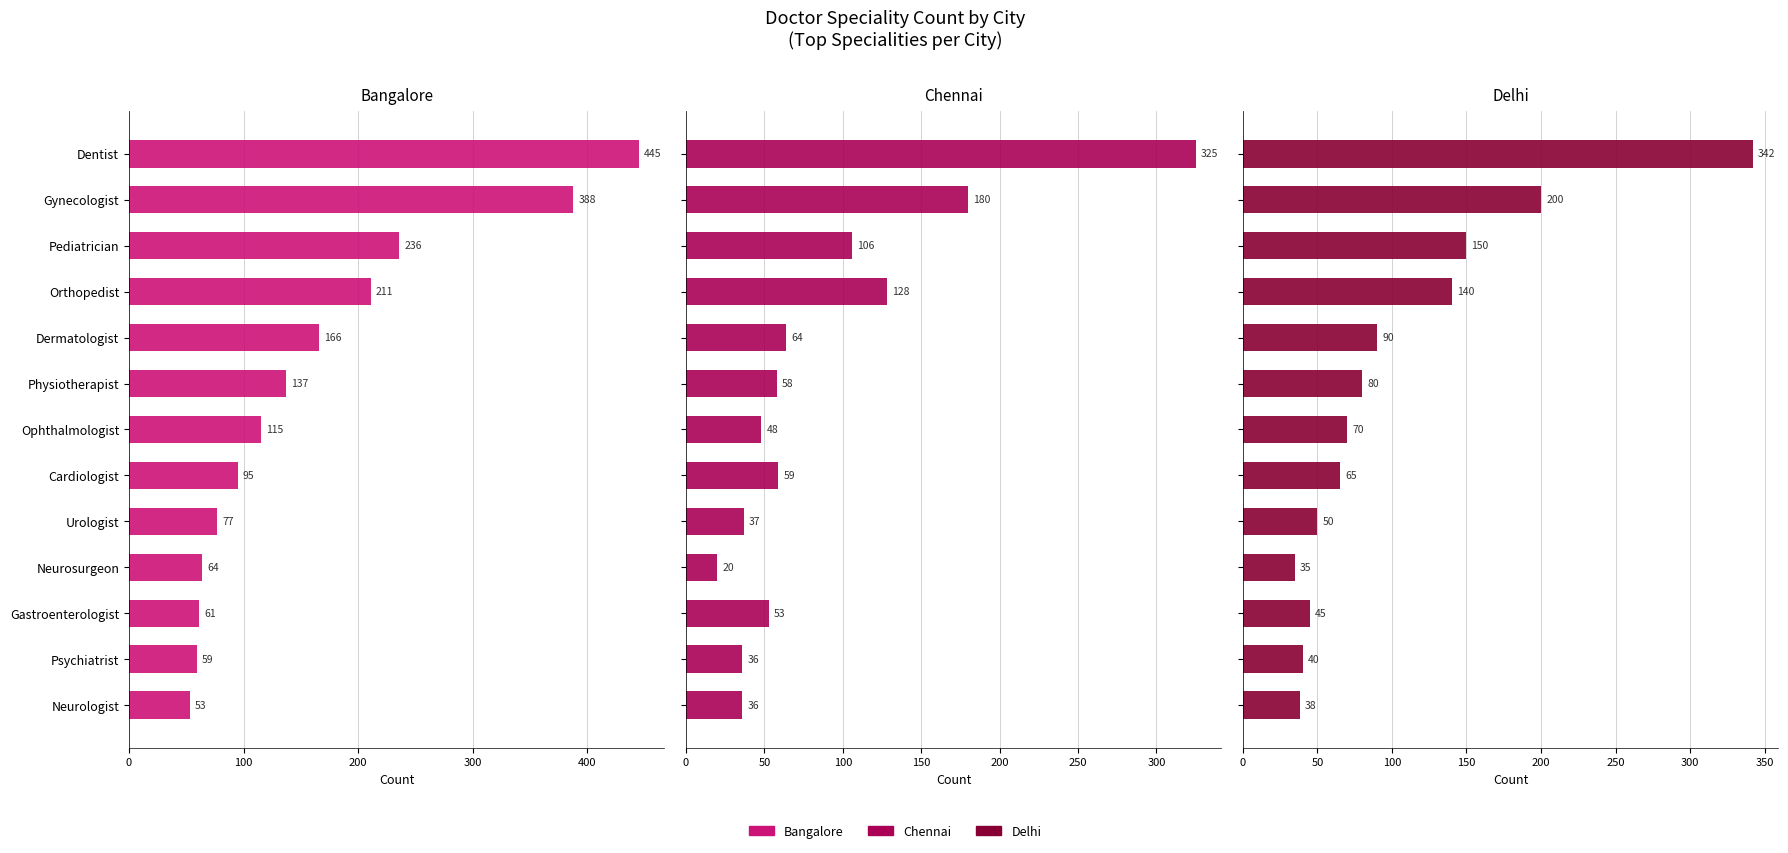

Between Ophthalmologist and Gastroenterologist, which series saw the biggest shift?

Bangalore